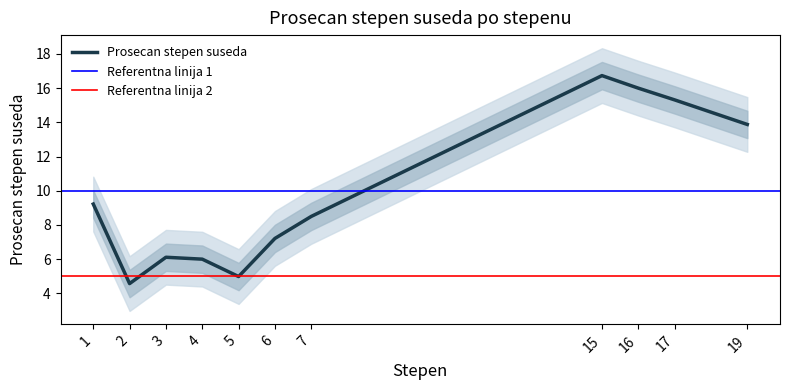

Is it true that the value at 3 is 6.1?

True